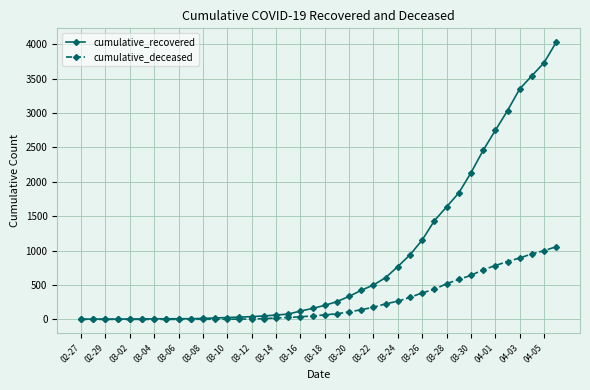

What is the value of the cumulative_recovered point at the 6th from the left?

6